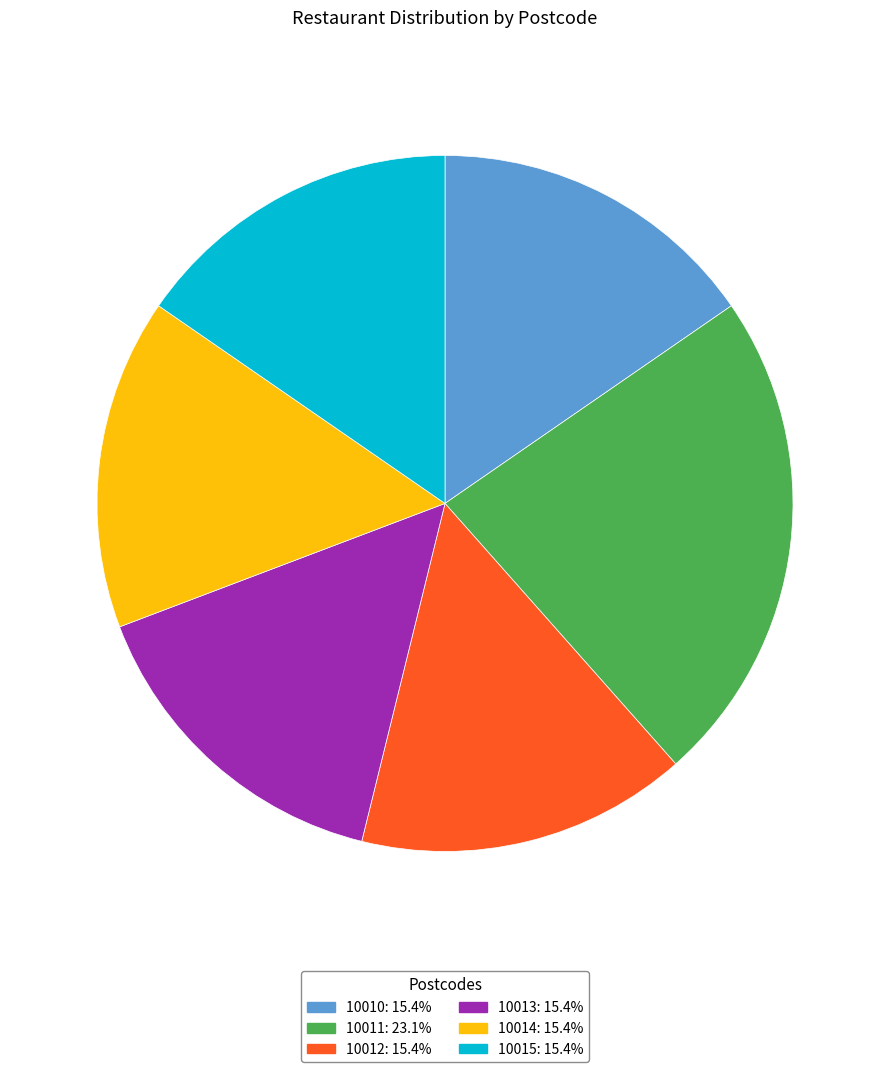

What is the largest slice in the pie chart?

10011